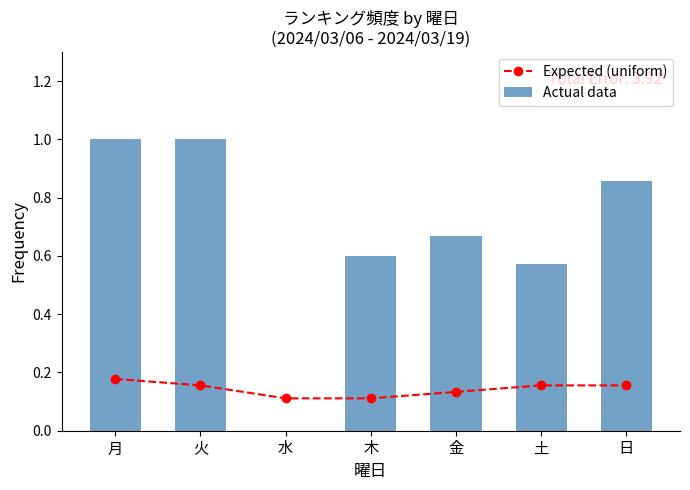

Count the Actual data values in the range 0 to 1.

7